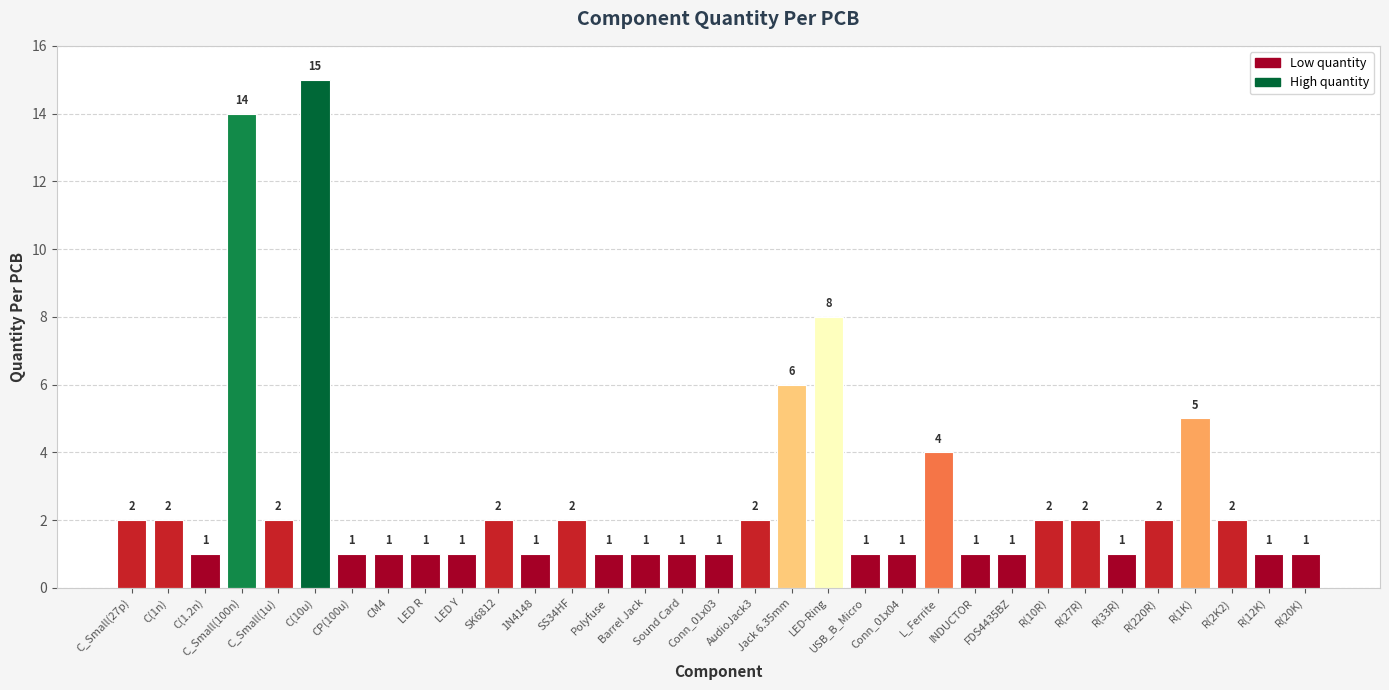

The value at C(1n) is 2. True or false?

True